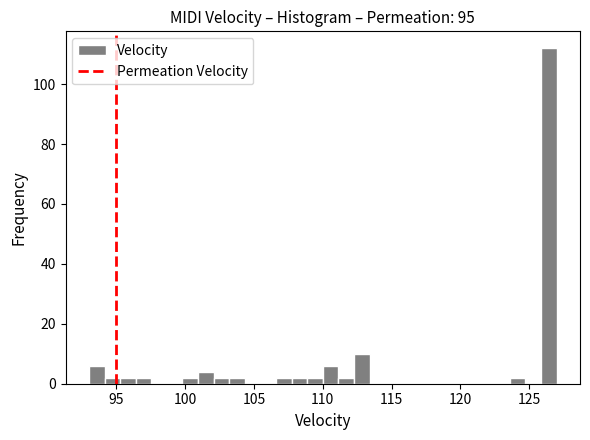

Around what value on the x-axis is the tallest bar? Give the approximate position of its centre, as read against the axis.

126.5